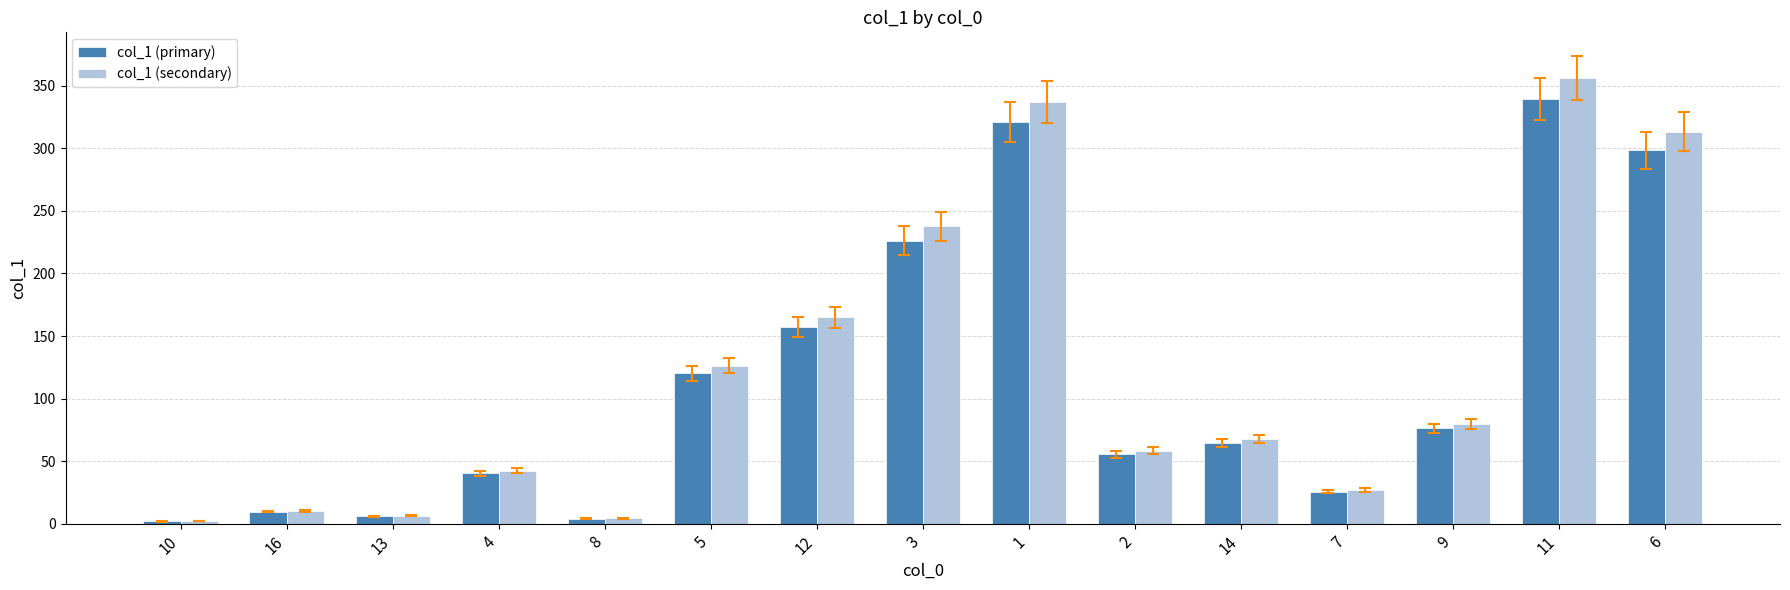

What is the total value across all series at 4?

82.8